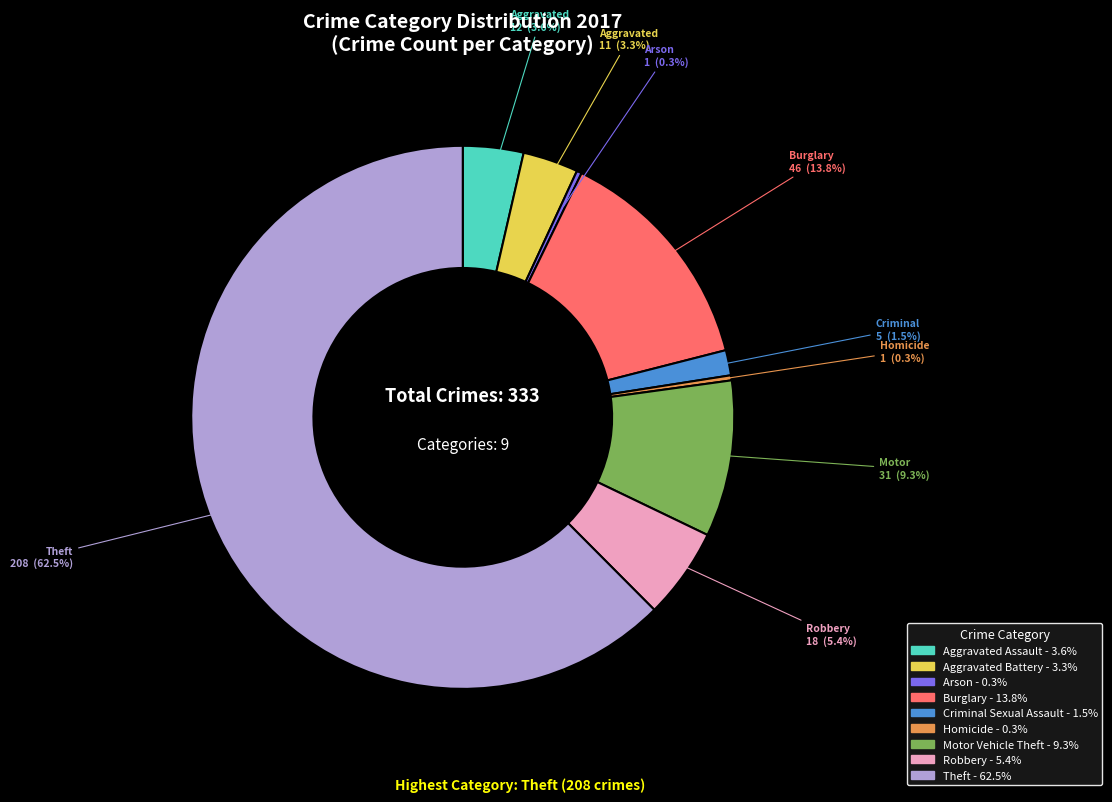

Does Motor Vehicle Theft represent more than half of the total?

No